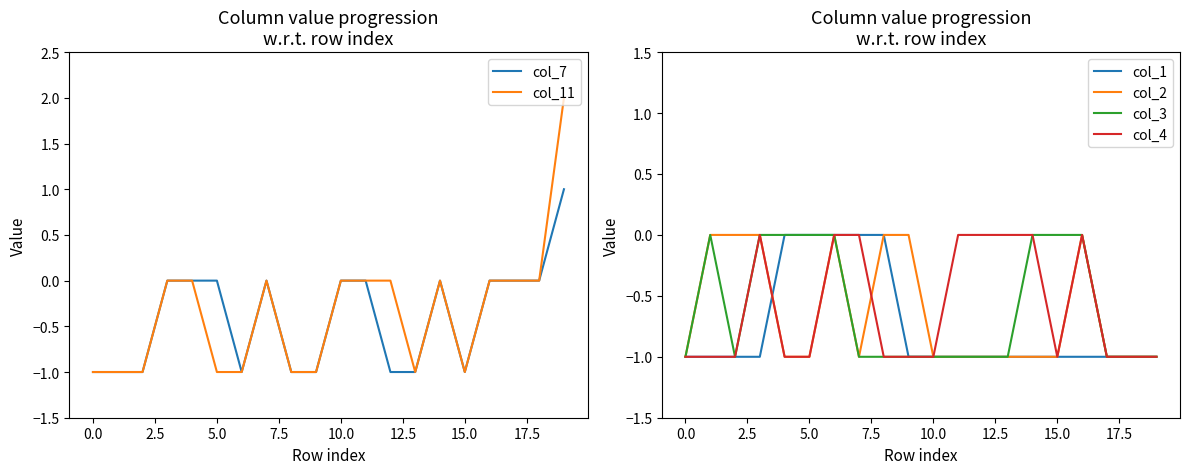

At how many categories does at least one series exceed 1?

1